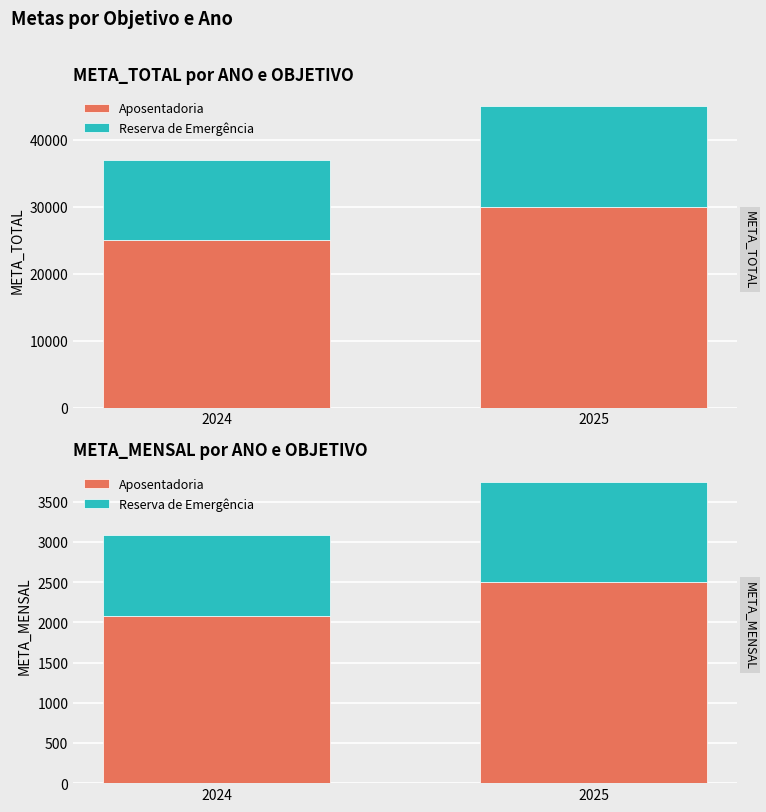

Is the value of Reserva de Emergência at 2024 greater than the value of Aposentadoria at 2024?

No